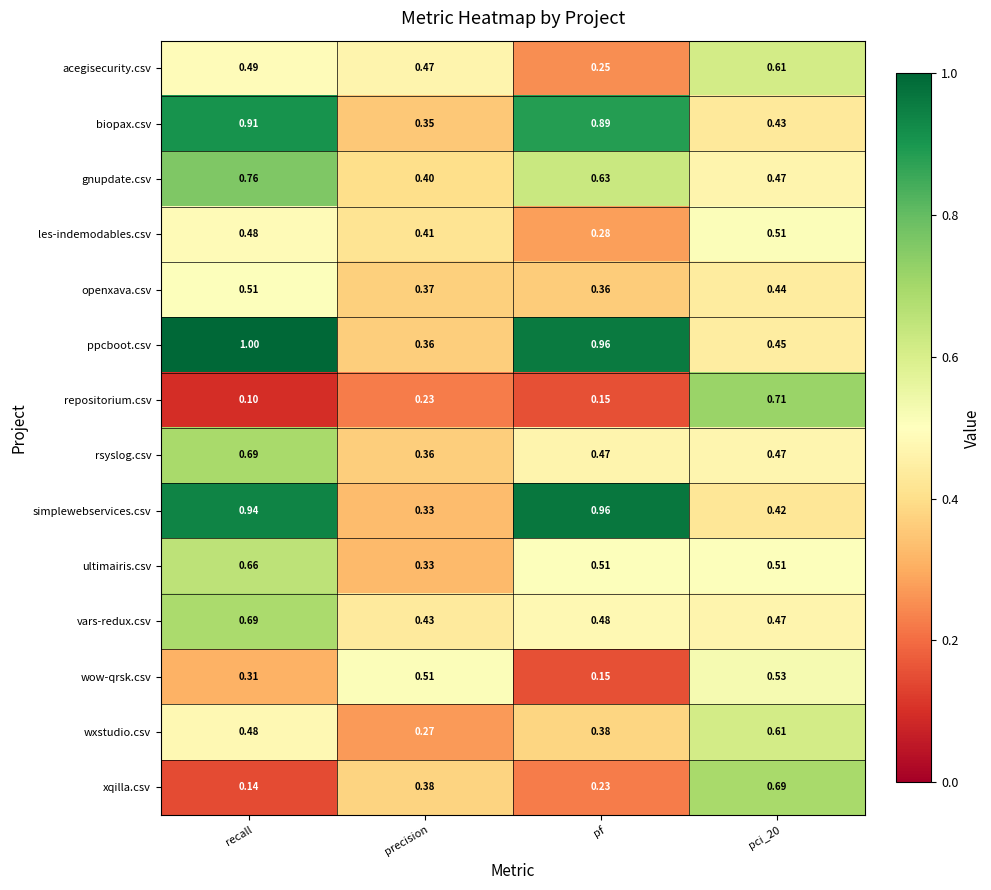

Where is biopax.csv nearest to the value 0?

precision